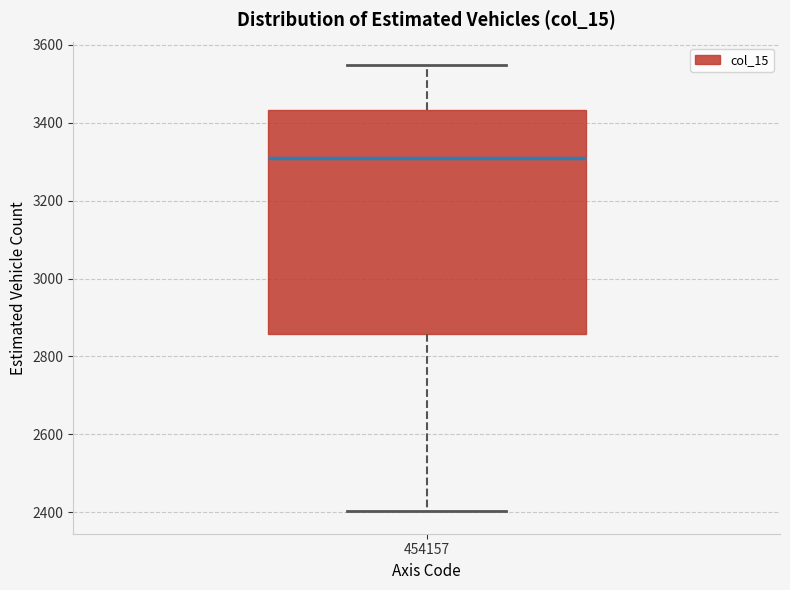

Where is the lower edge of the box at x = 454157 on the y-axis? The values are not printed on the chart, so give them approximately, as read against the axis.

2860